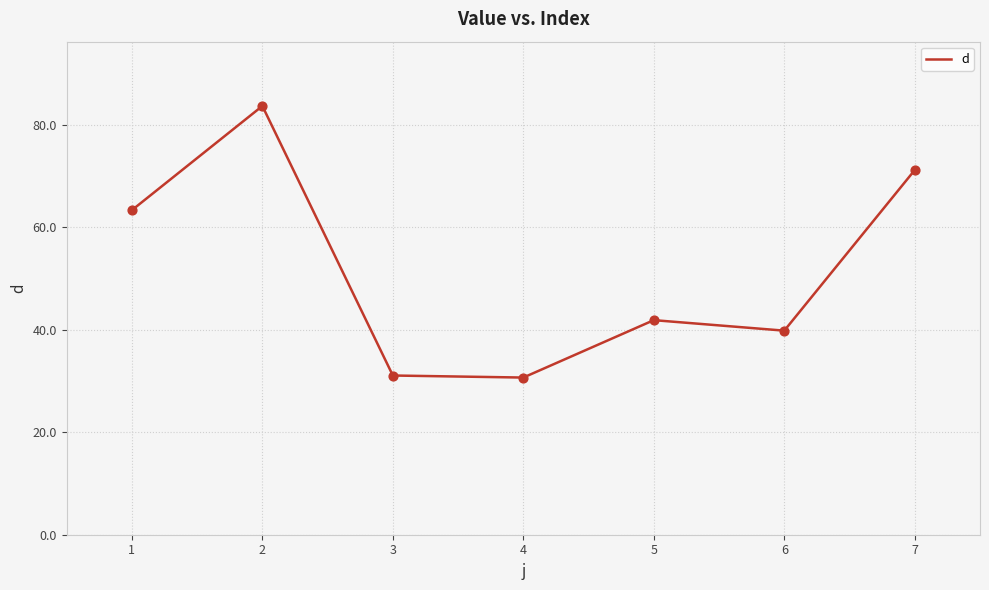

What is the change in value from 3 to 7?

+40.1